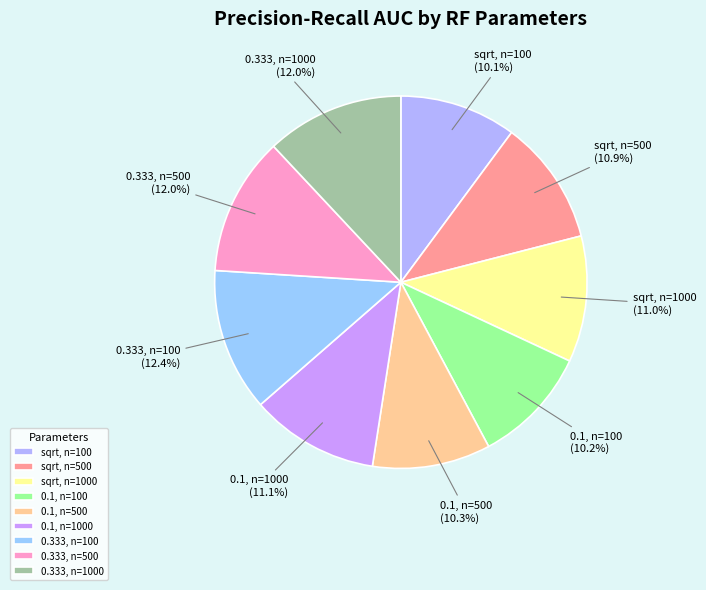

Do 0.333, n=100 and sqrt, n=100 together represent more than half of the pie?

No